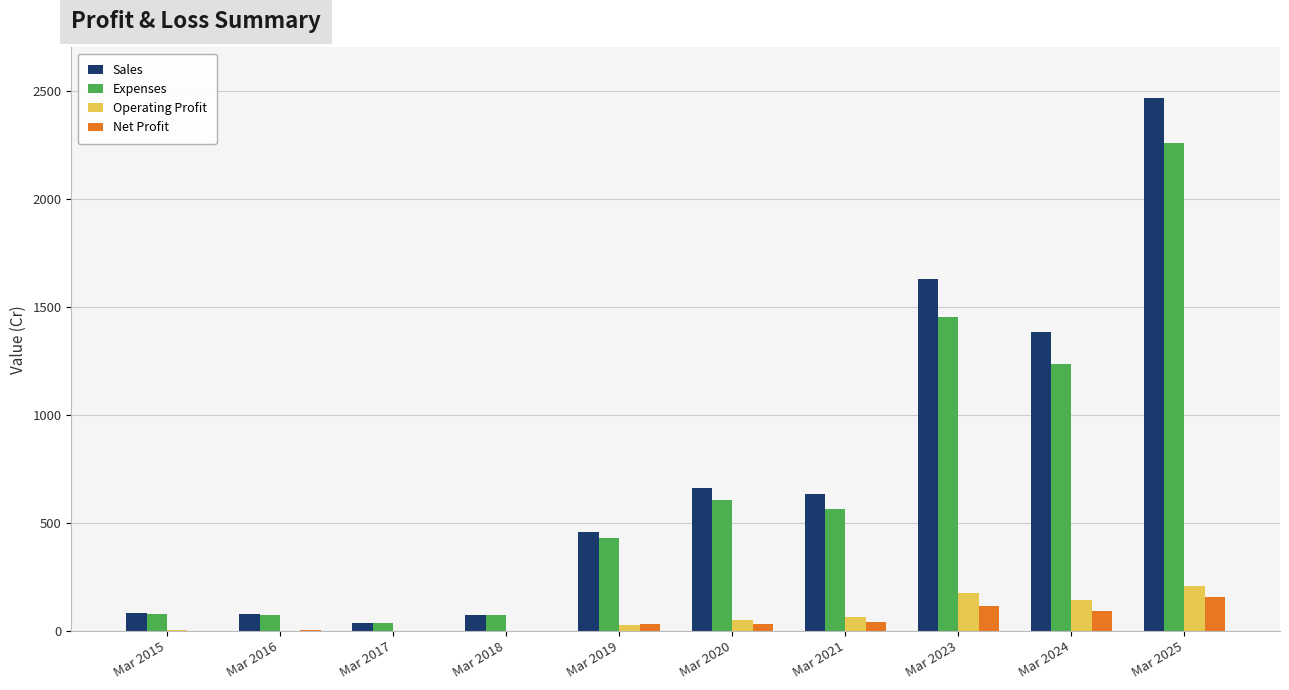

What is the sum of all Operating Profit values?

691